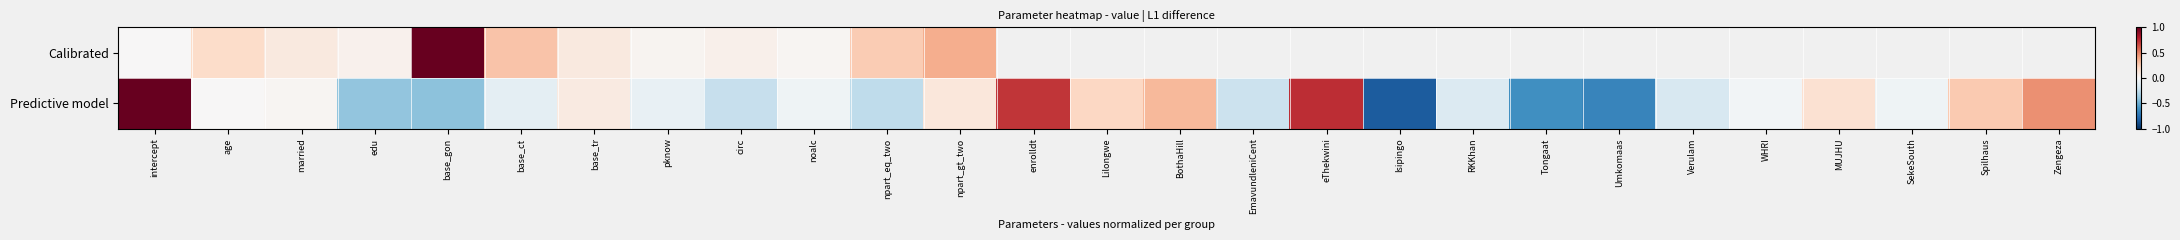

The Predictive model series shows 0.1 at MUJHU. True or false?

False